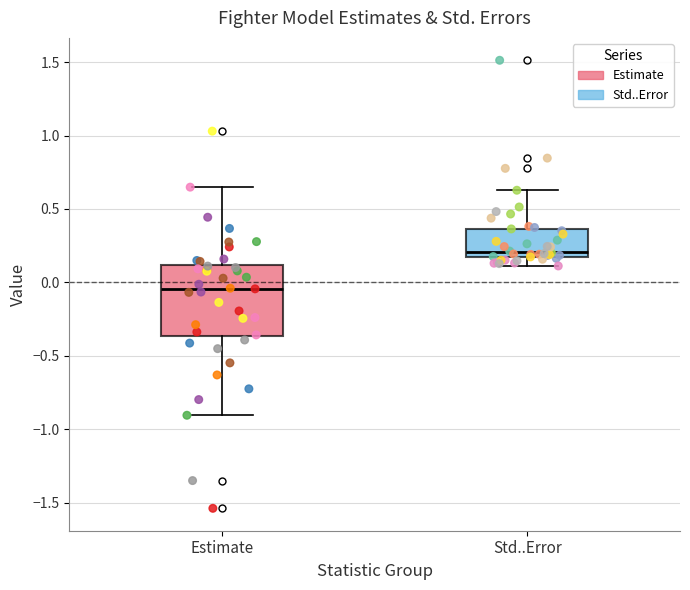

Which box's median line is the highest?

Std..Error